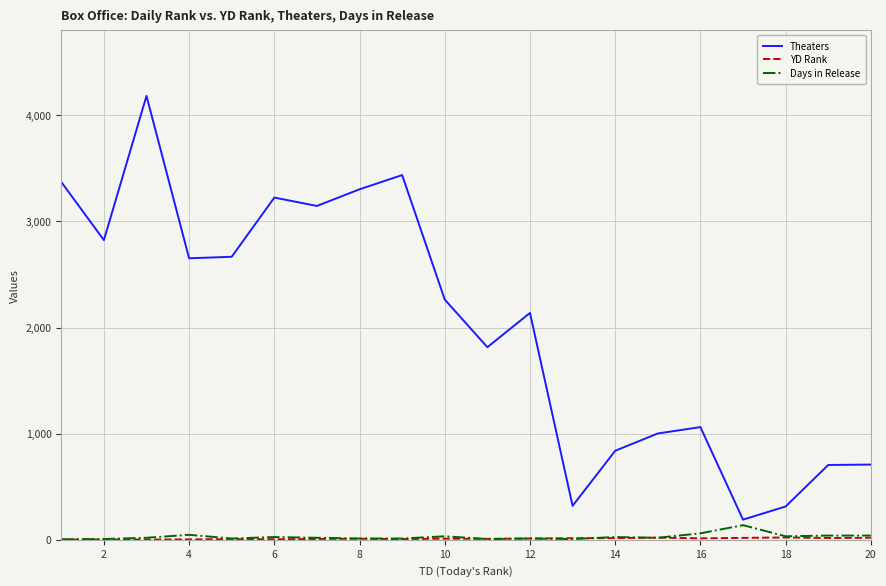

Which series has the largest total across all categories?

Theaters